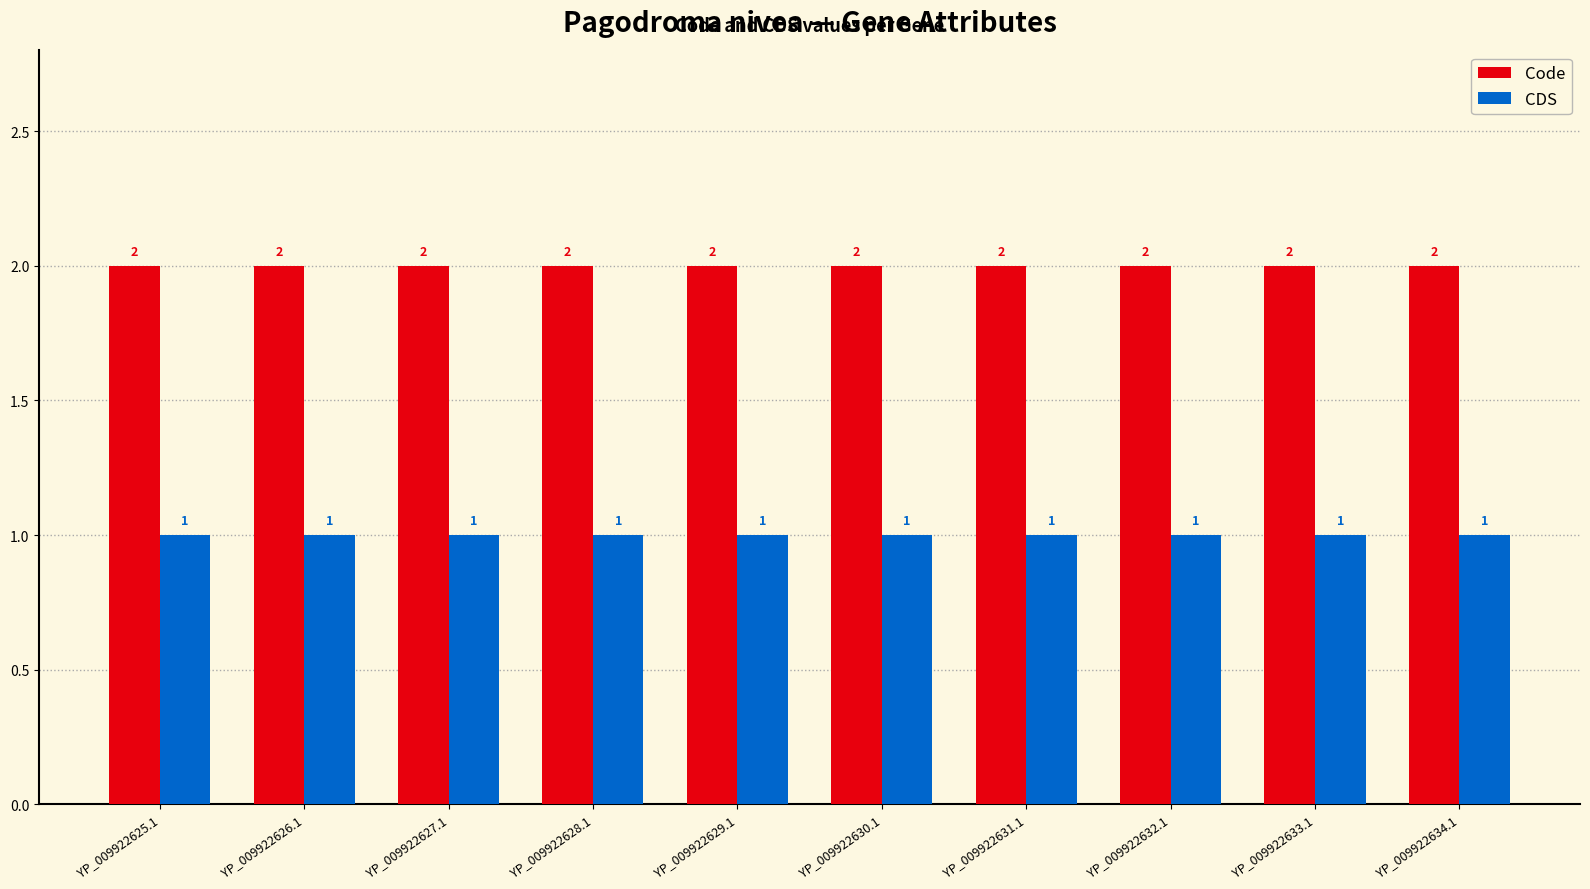

What are all the series names shown in the legend?

Code, CDS